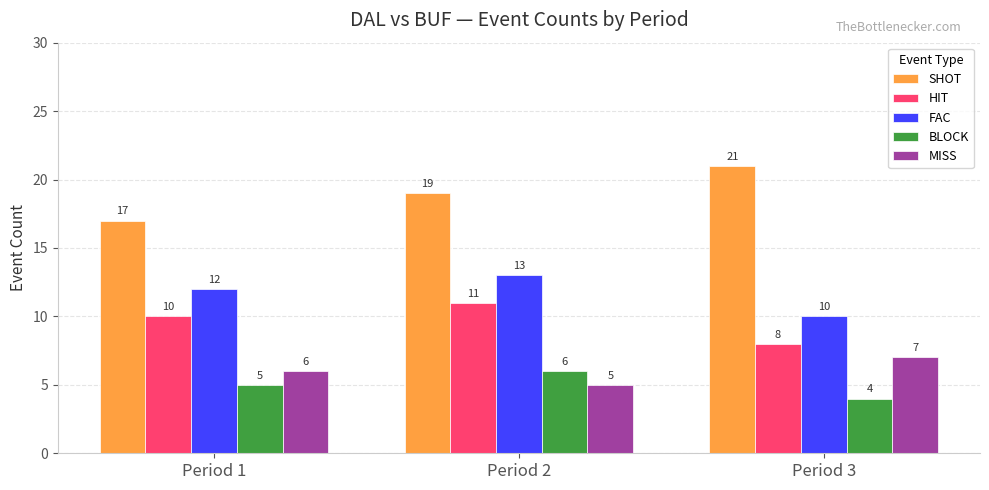

What is the value of the MISS bar at the 2nd from the left?

5